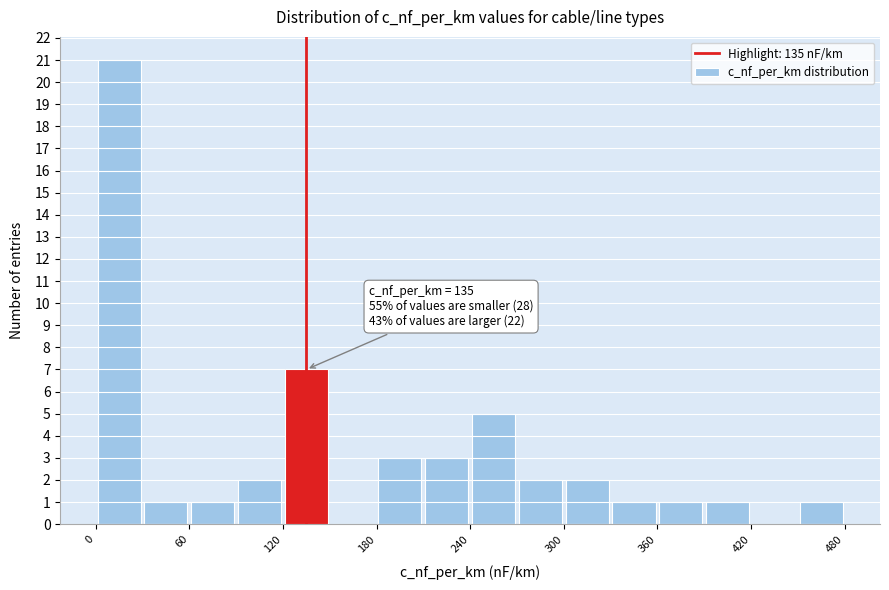

Around what value on the x-axis is the tallest bar? Give the approximate position of its centre, as read against the axis.

20